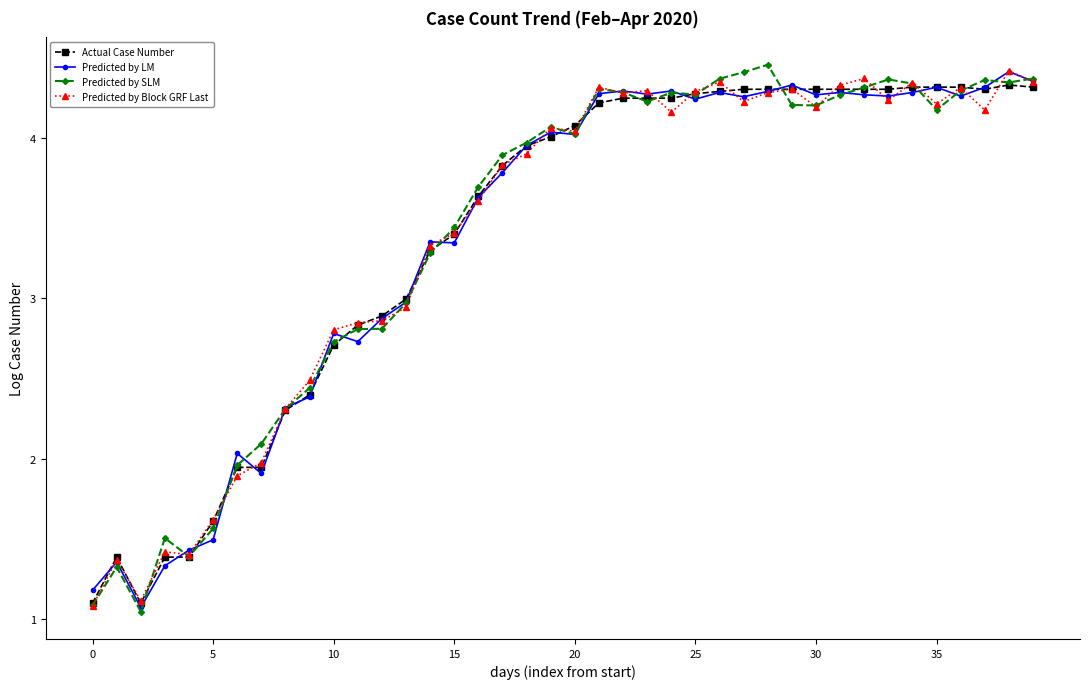

At how many categories does at least one series exceed 1?

40